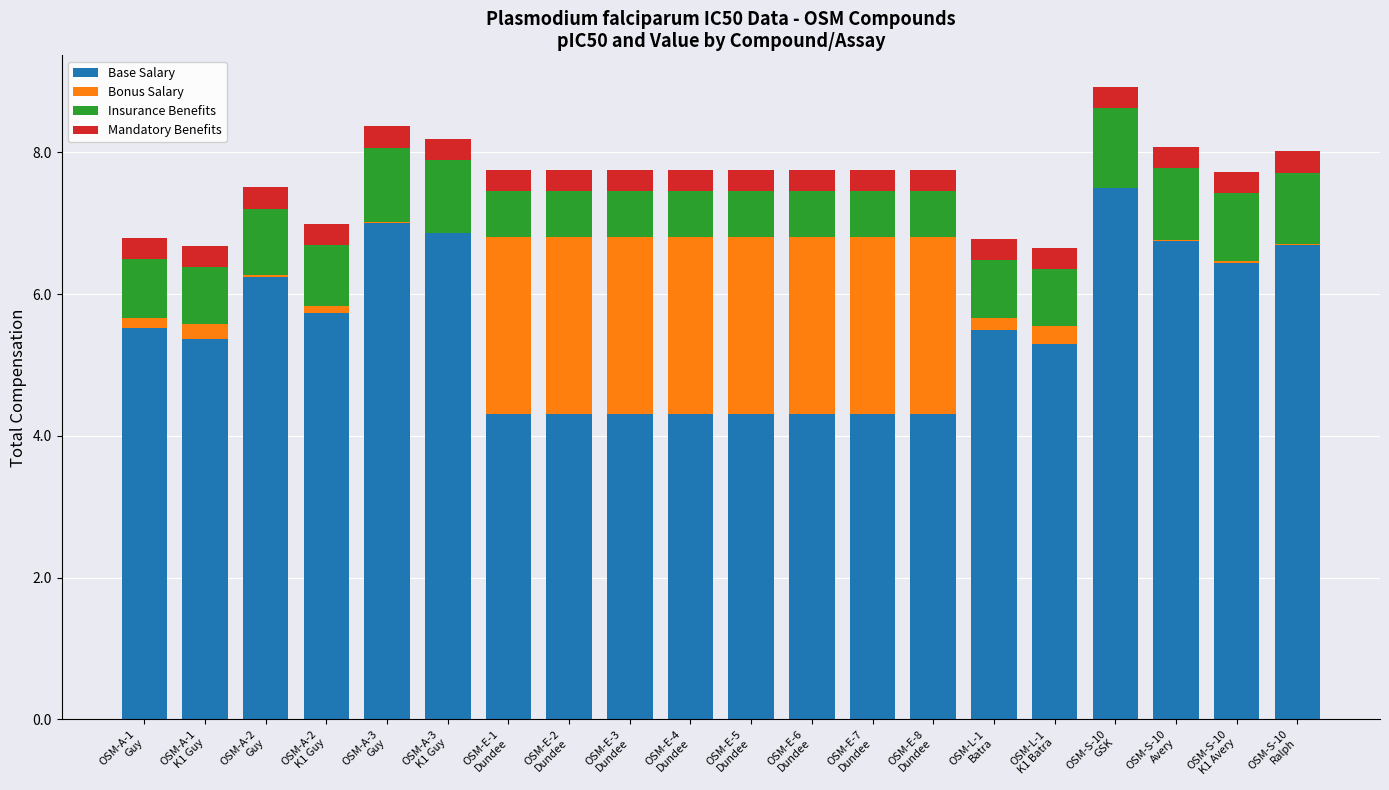

What is the highest value of the Base Salary series?

7.5